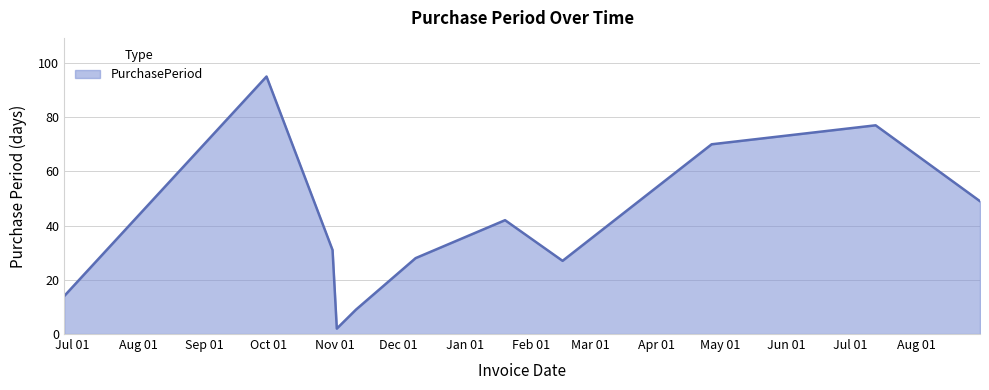

What is the greatest value displayed?

95